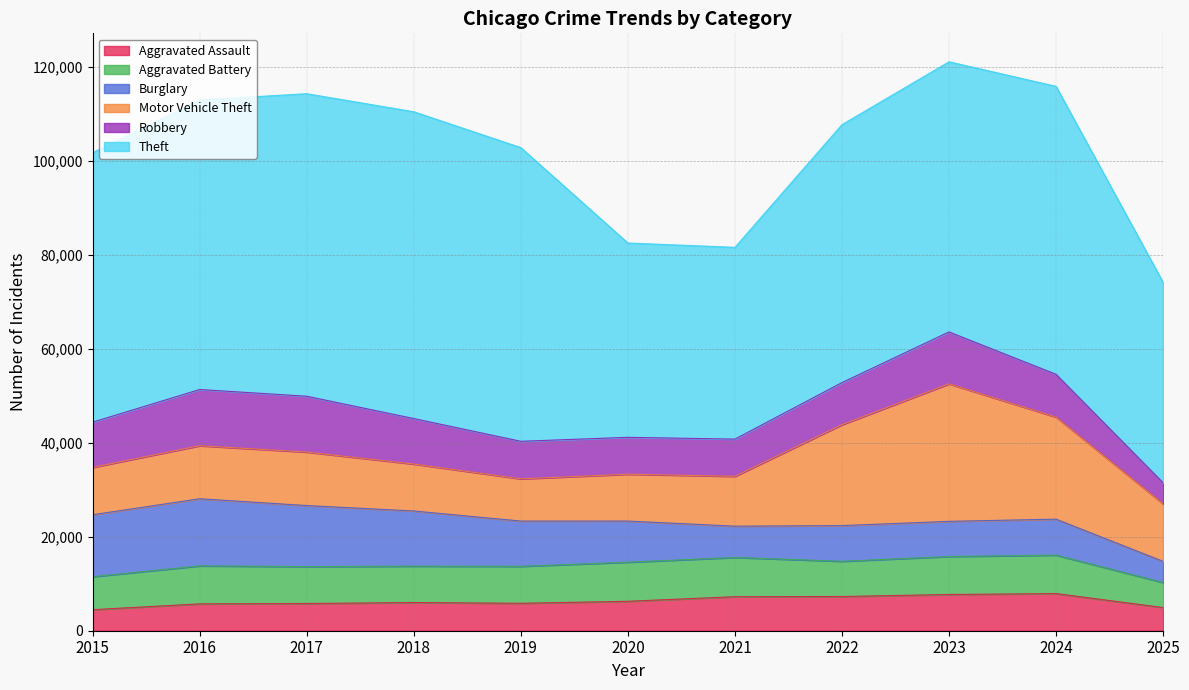

What is the difference between the maximum and minimum values in the Aggravated Battery series?

3038